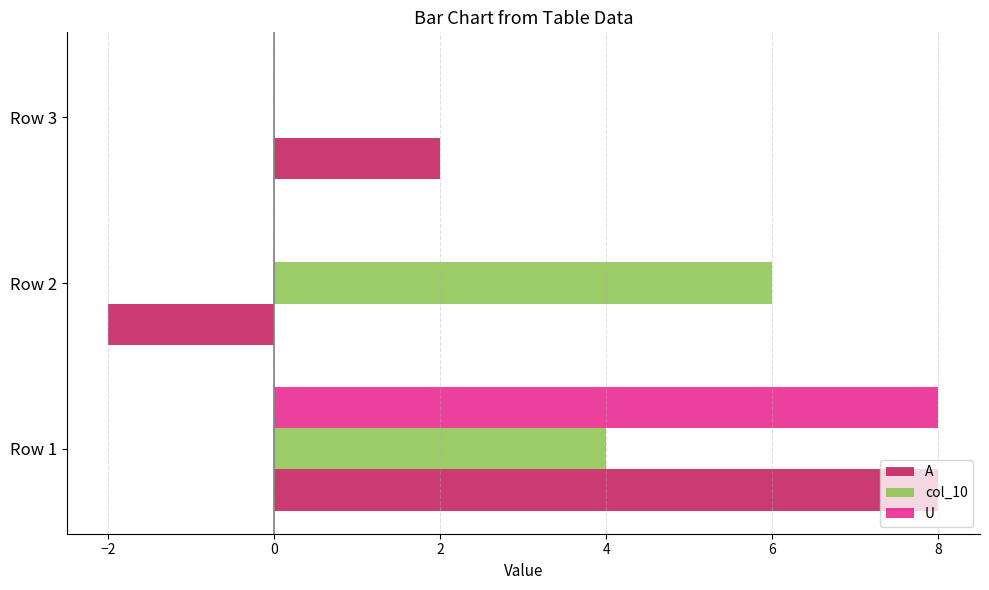

What are all the series names shown in the legend?

A, col_10, U